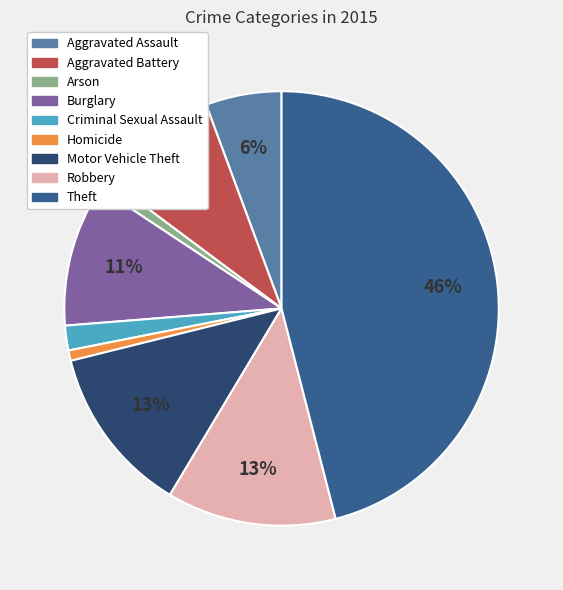

Count the number of slices in the pie.

9